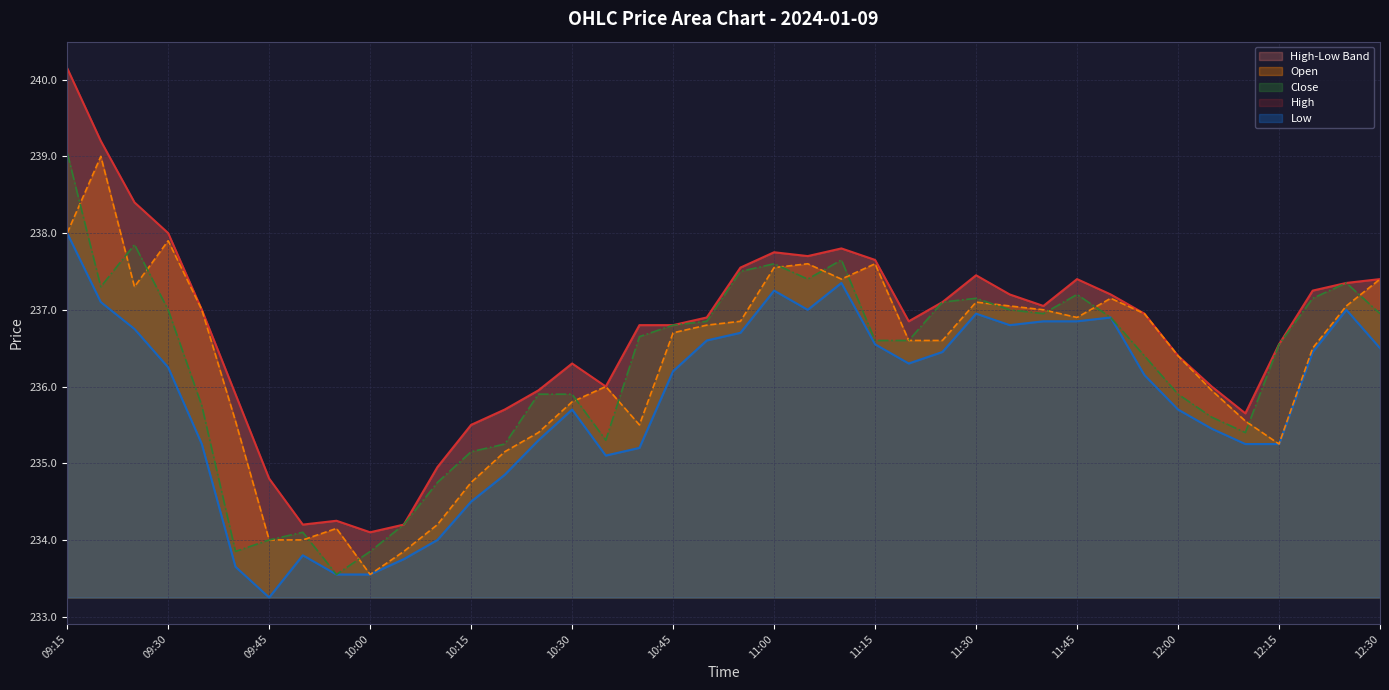

The Low series shows 354.9 at 09:15. True or false?

False